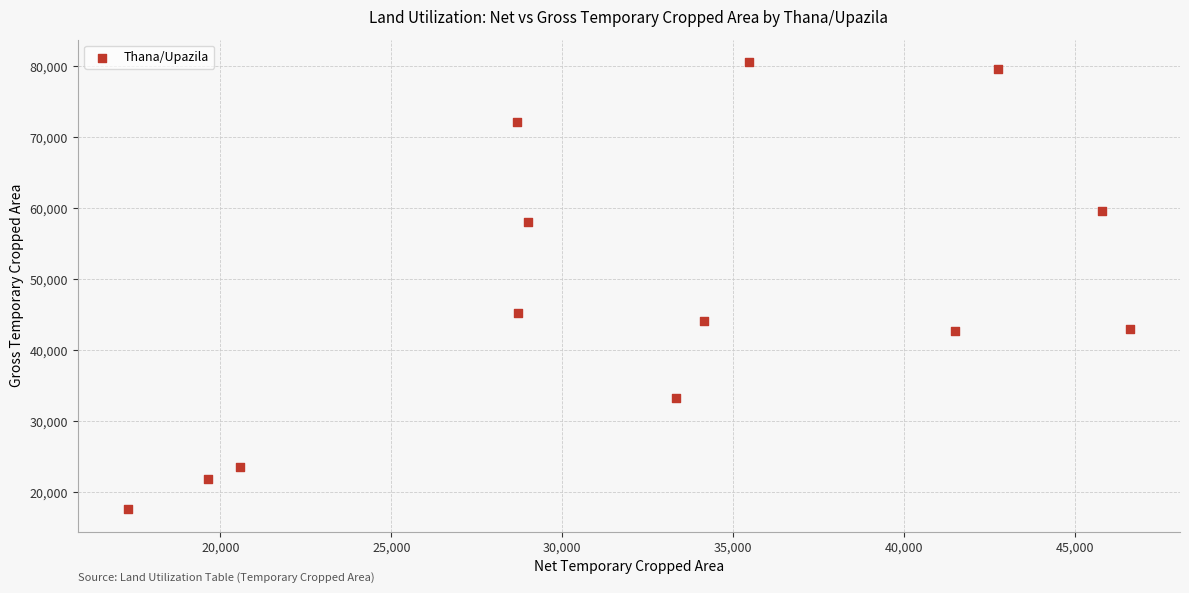

What Y value in the scatter plot is closest to 49097?

45250